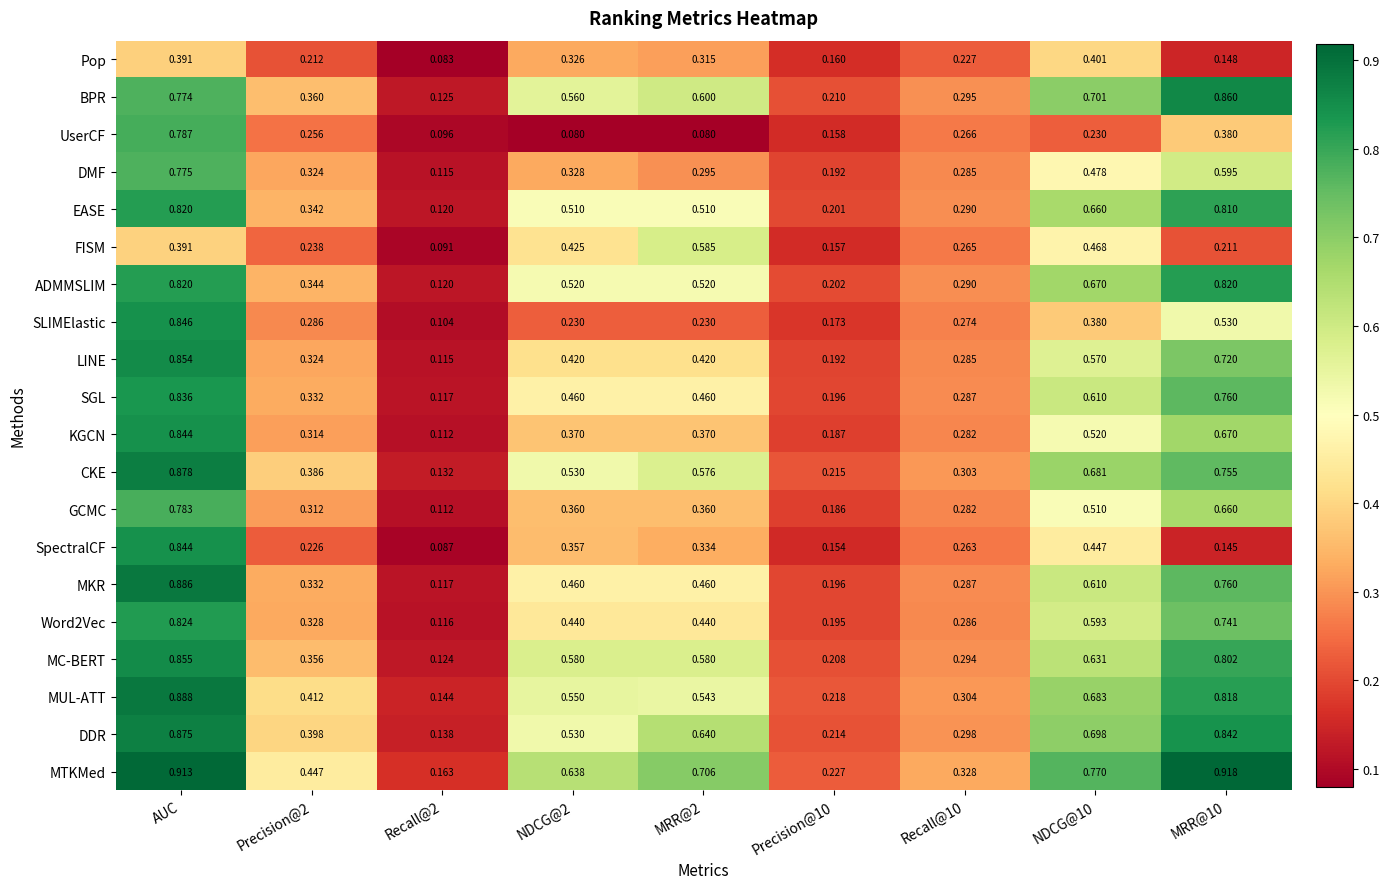

At which label does Word2Vec reach its peak?

AUC